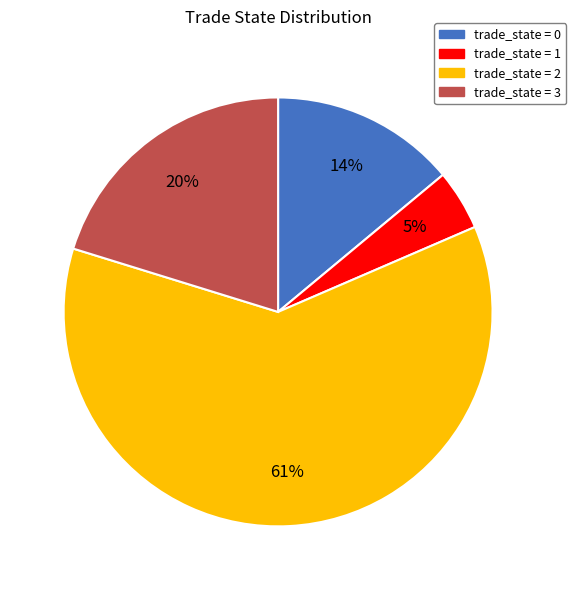

Is there any slice that represents more than half of the pie?

Yes